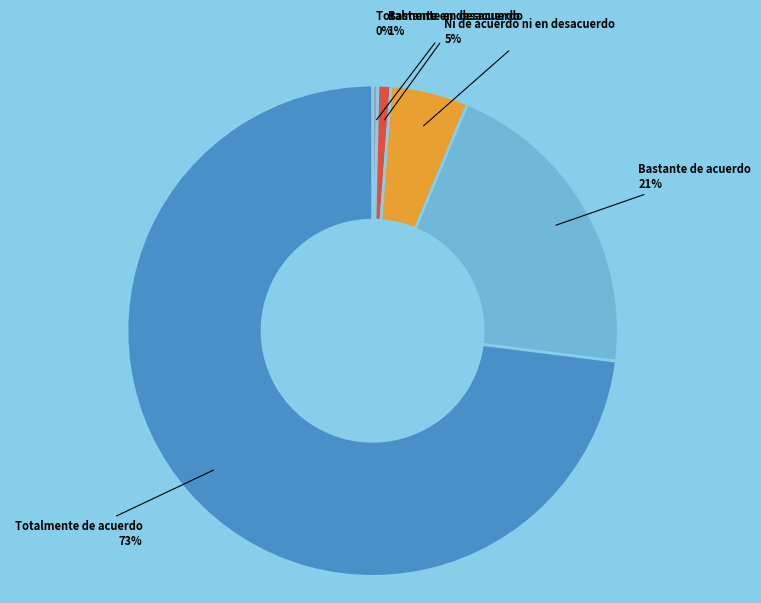

Is there any slice that represents more than half of the pie?

Yes